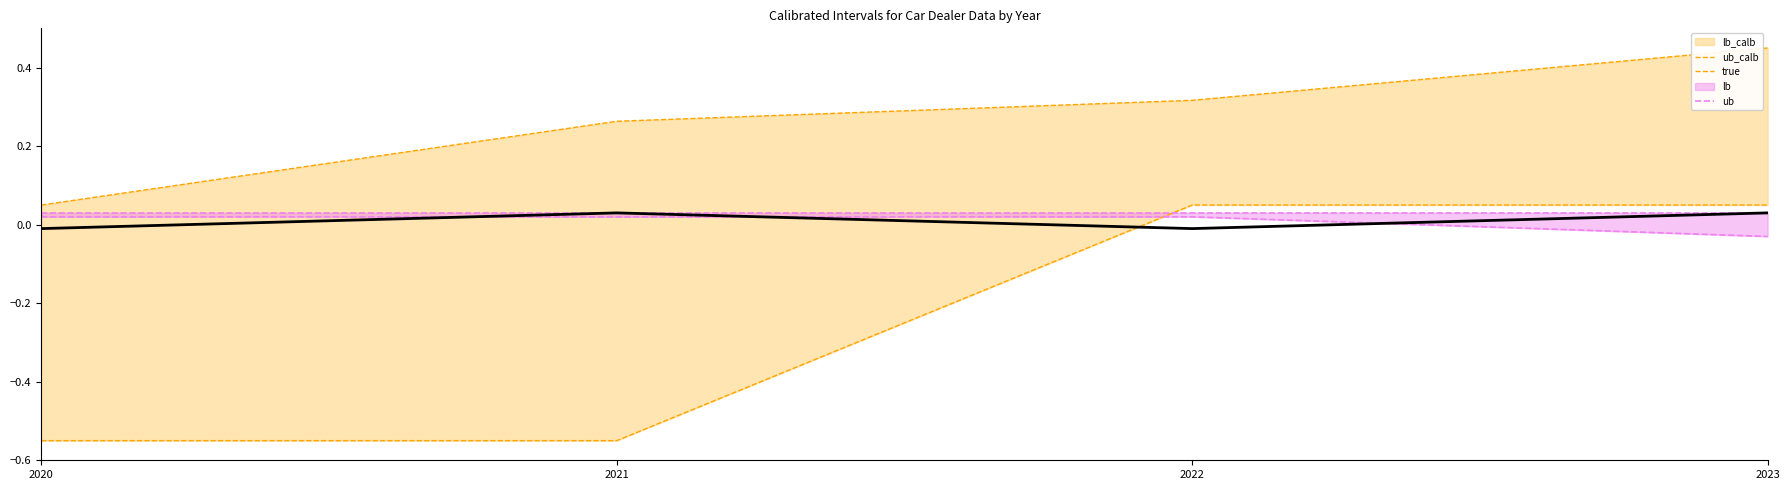

Which category has the lowest value in the lb series?

2023